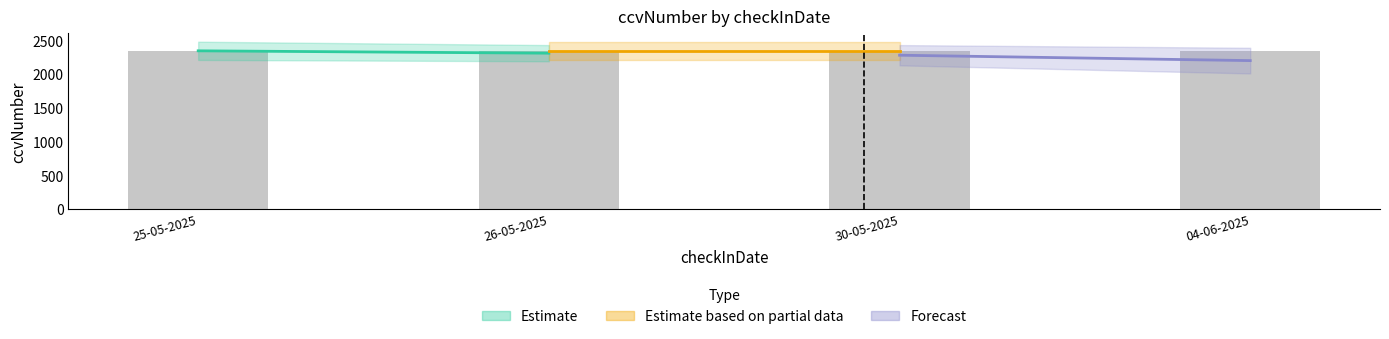

At which label does Estimate reach its peak?

25-05-2025